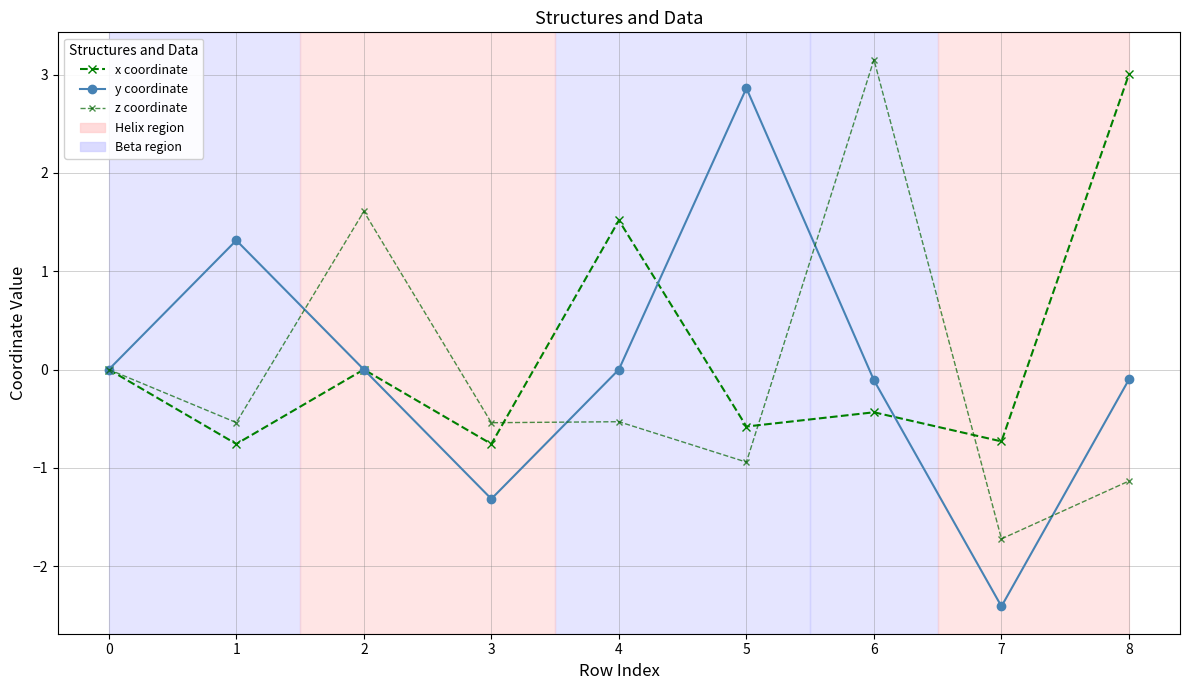

What is the sum of all x coordinate values?

1.3